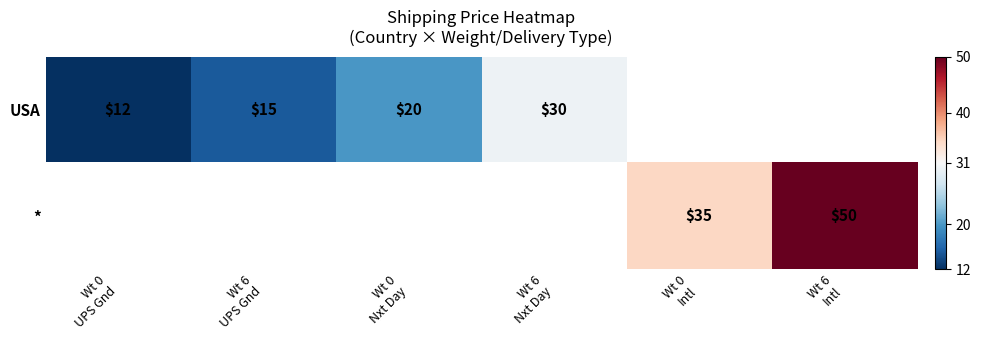

At which label is USA closest to 21?

Wt 0 Nxt Day